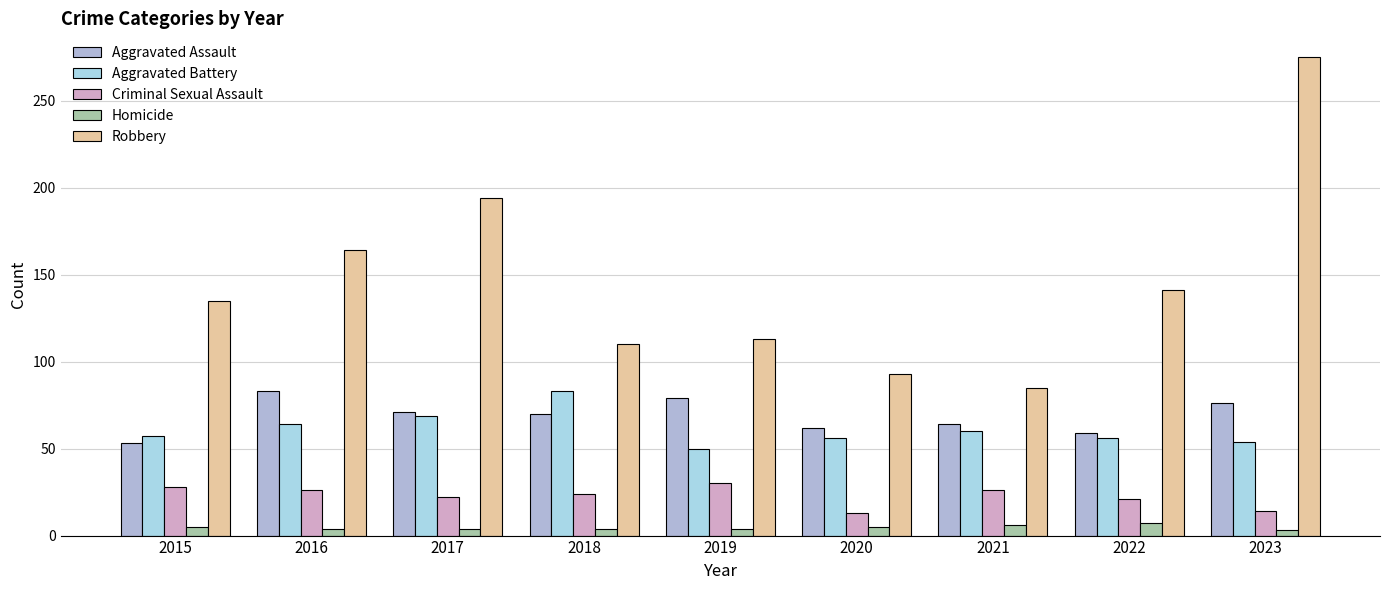

How many categories are shown in the chart?

9